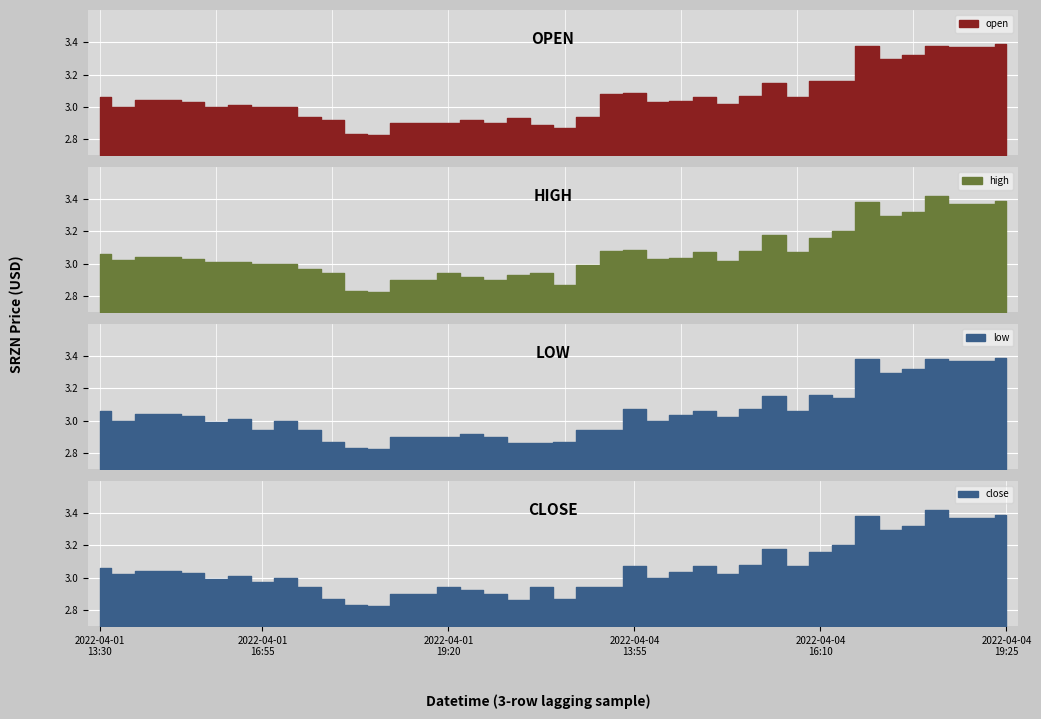

What is the label of the 6th point from the left?

2022-04-01 16:45